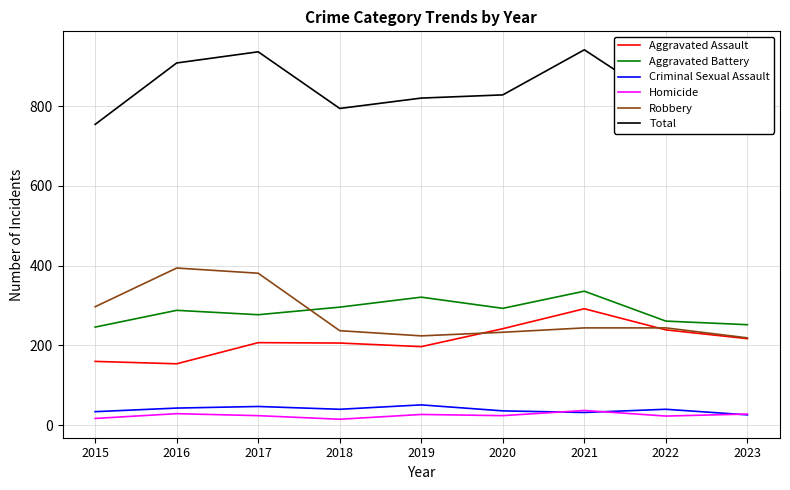

Count the number of data series in this chart.

6